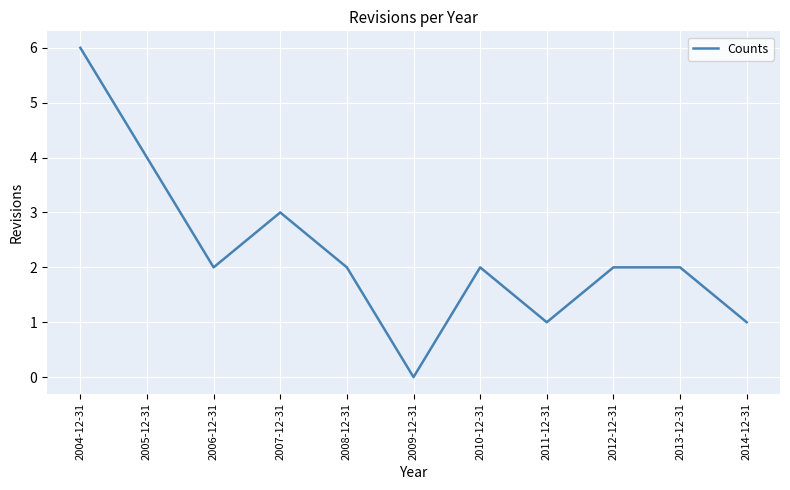

Which category has the lowest value across all series?

2009-12-31